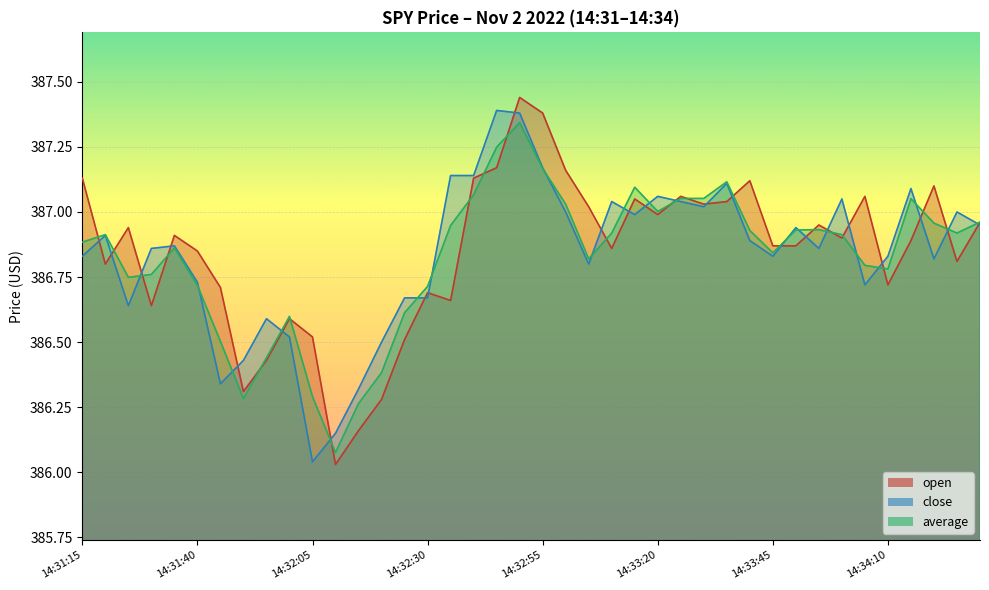

How many categories are shown in the chart?

40